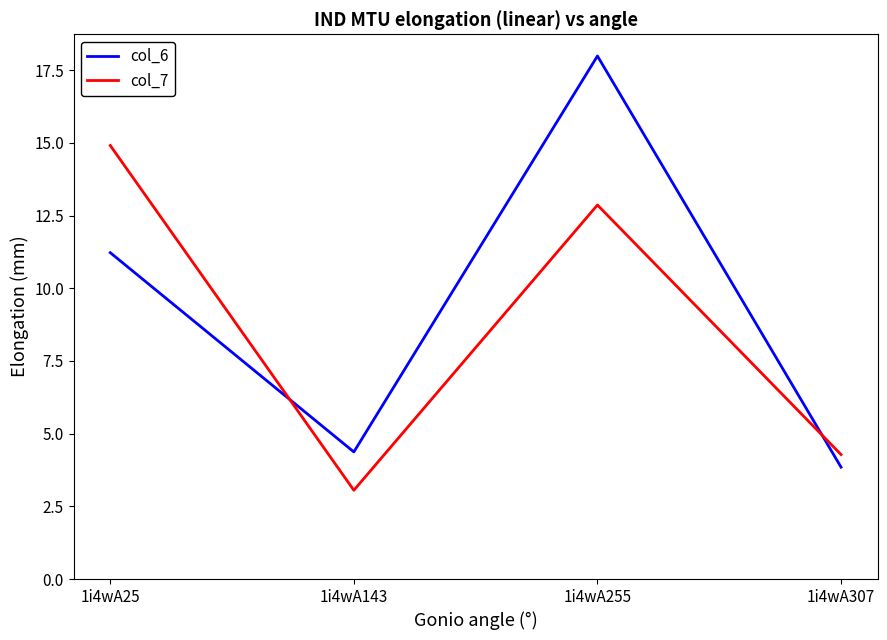

What is the difference between the col_6 values at 1i4wA25 and 1i4wA307?

7.4